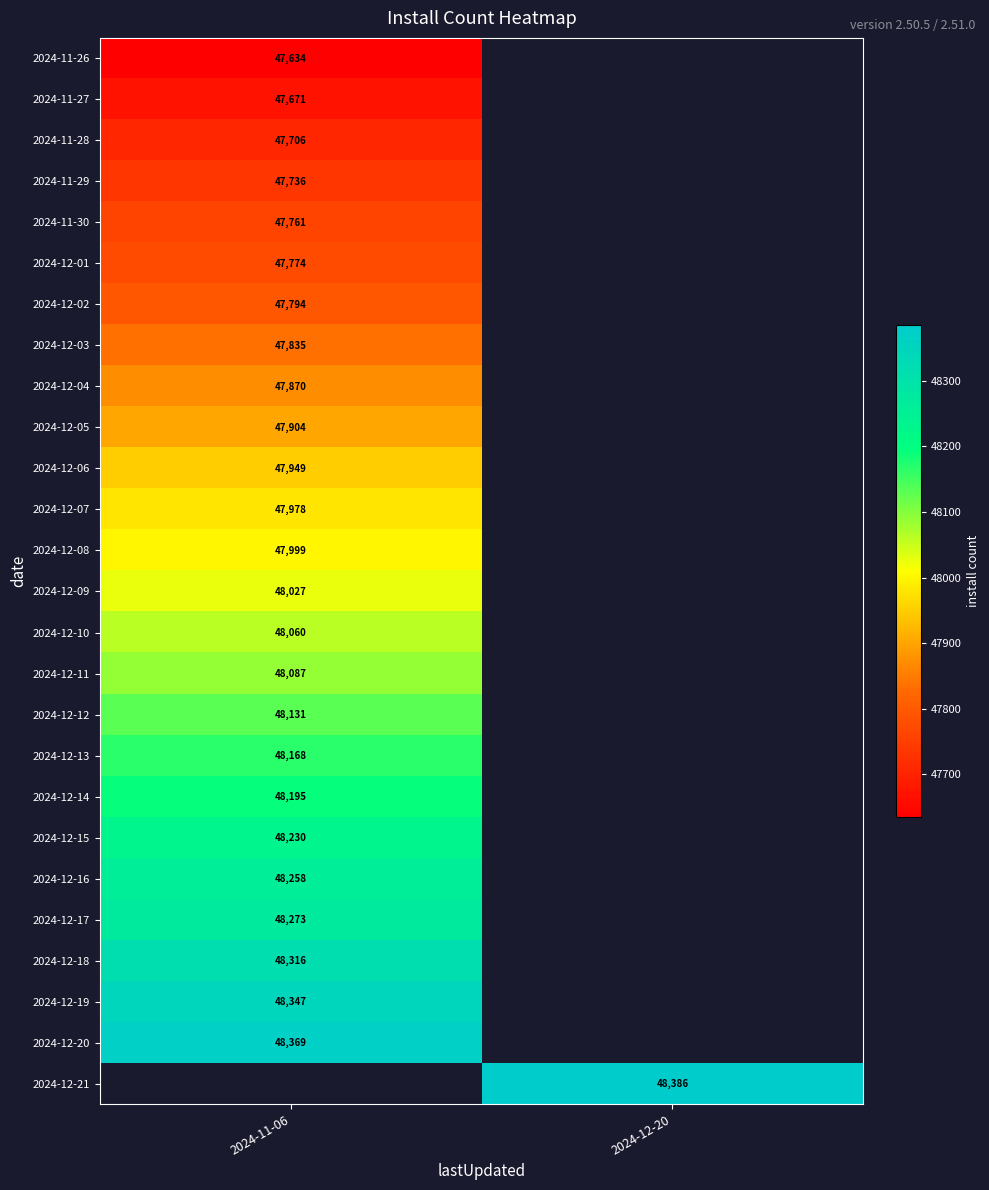

What is the maximum value shown in the chart?

48386.0